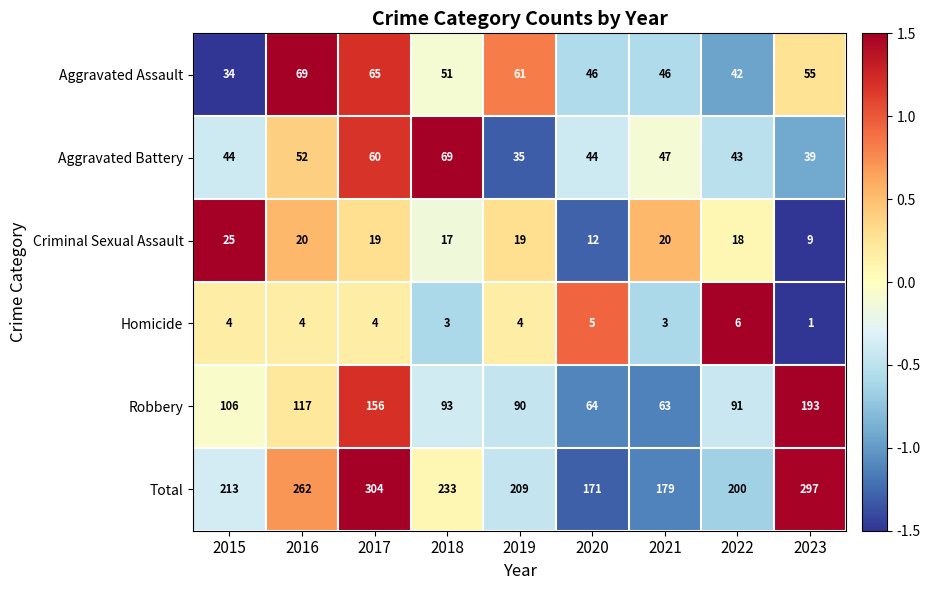

Which series has the widest spread of values?

Total